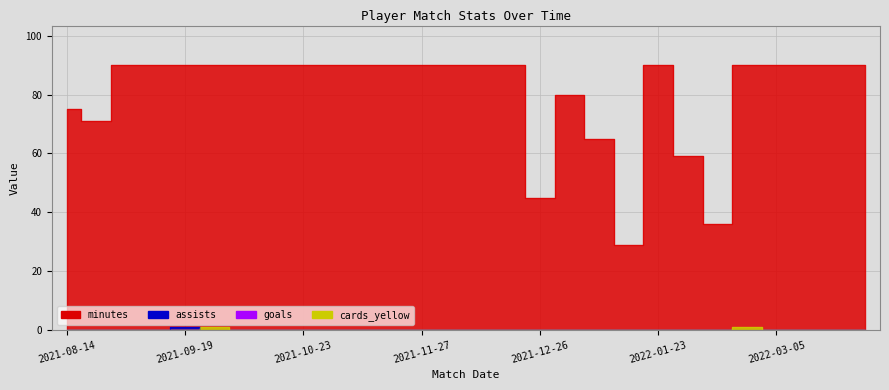

Is it true that cards_yellow equals 1 at 2021-10-23?

False